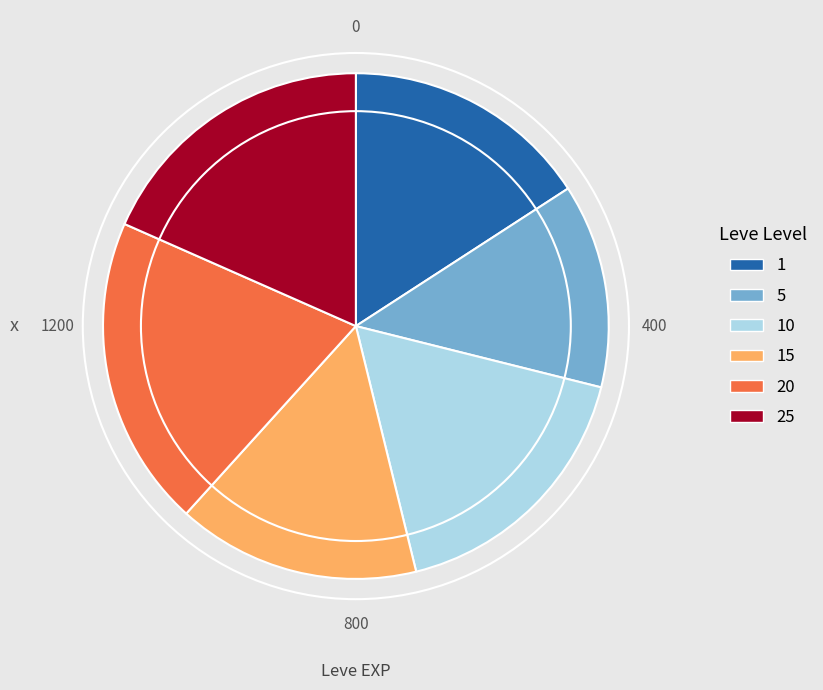

Which category has the smallest portion of the pie?

5